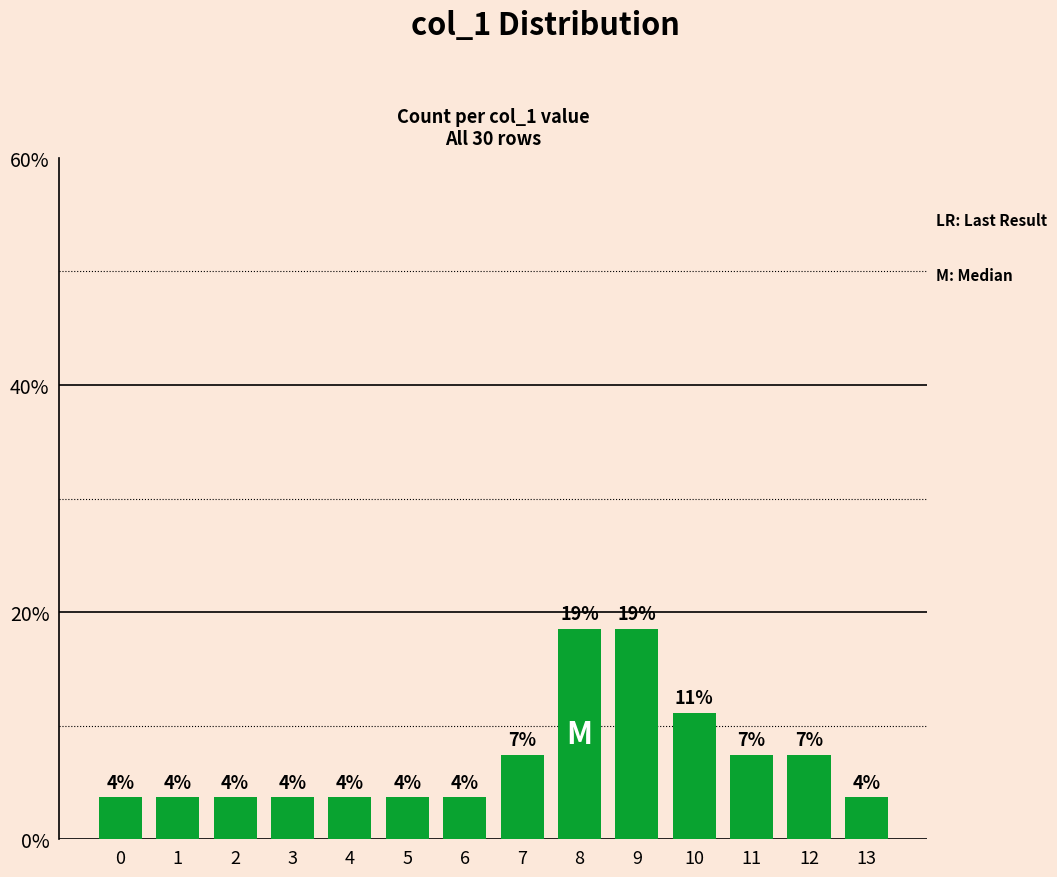

Are the bars horizontal?

No